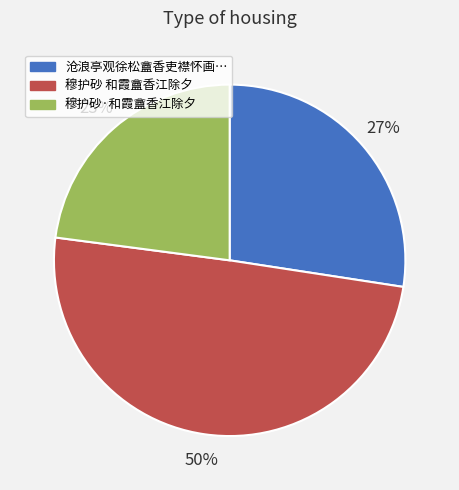

To the nearest percent, what is the average slice percentage?

33%